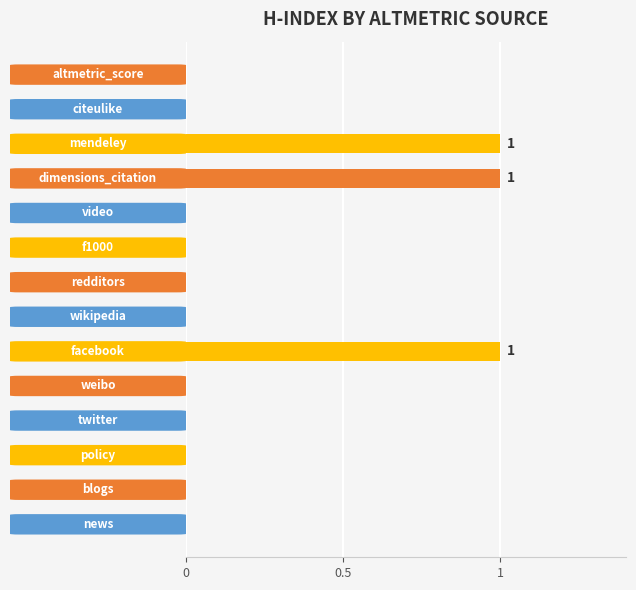

Are the bars horizontal?

Yes